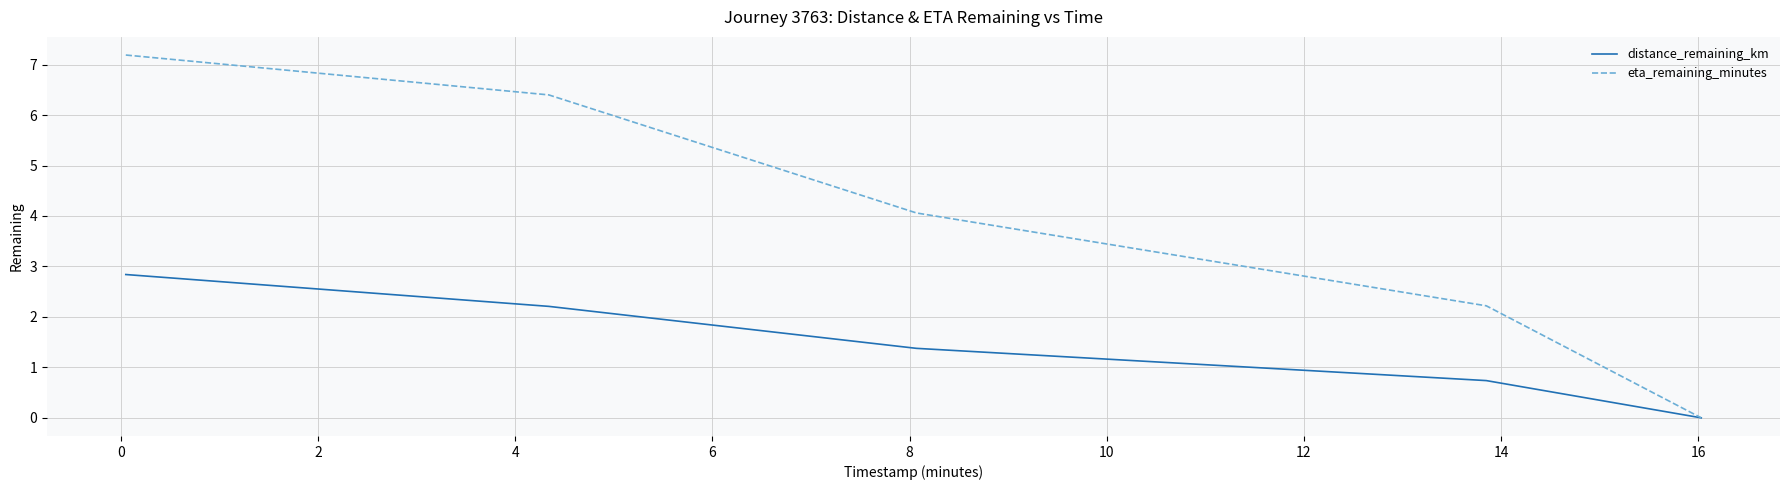

Which series has the largest total across all categories?

eta_remaining_minutes